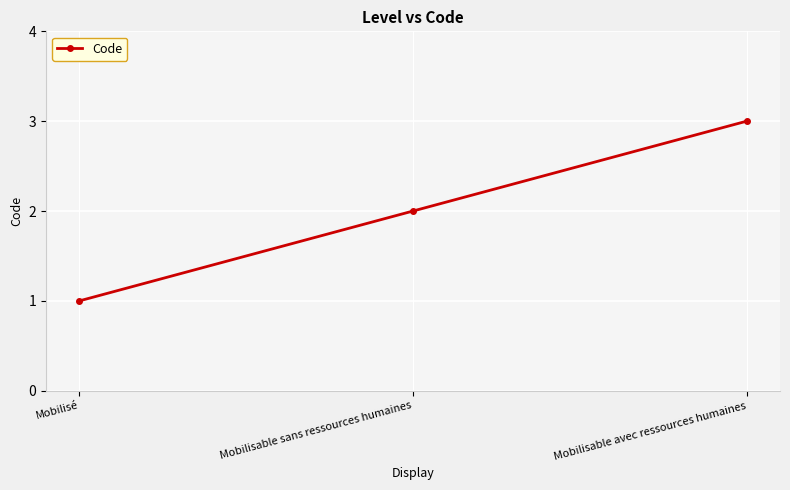

Is this an area chart (filled region under the line)?

No